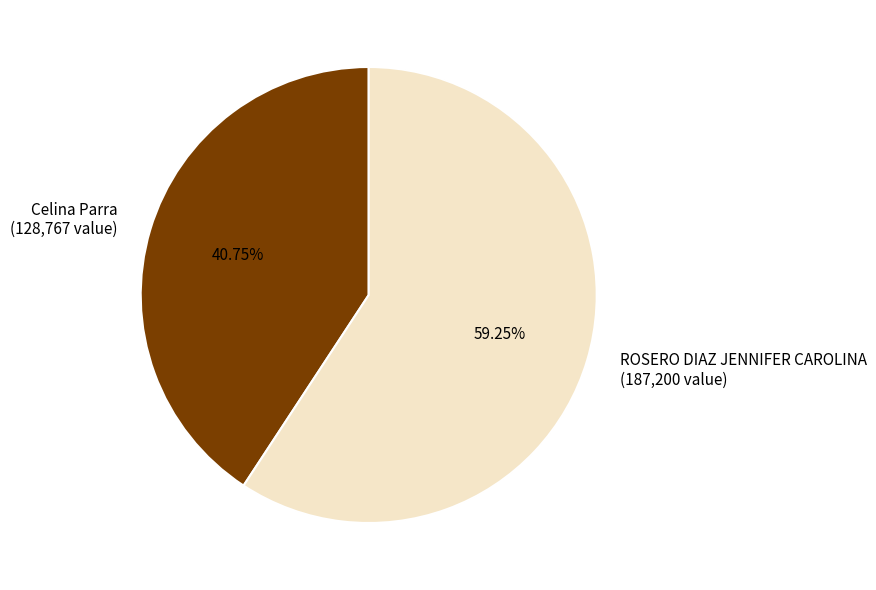

Is there any slice that represents more than half of the pie?

Yes